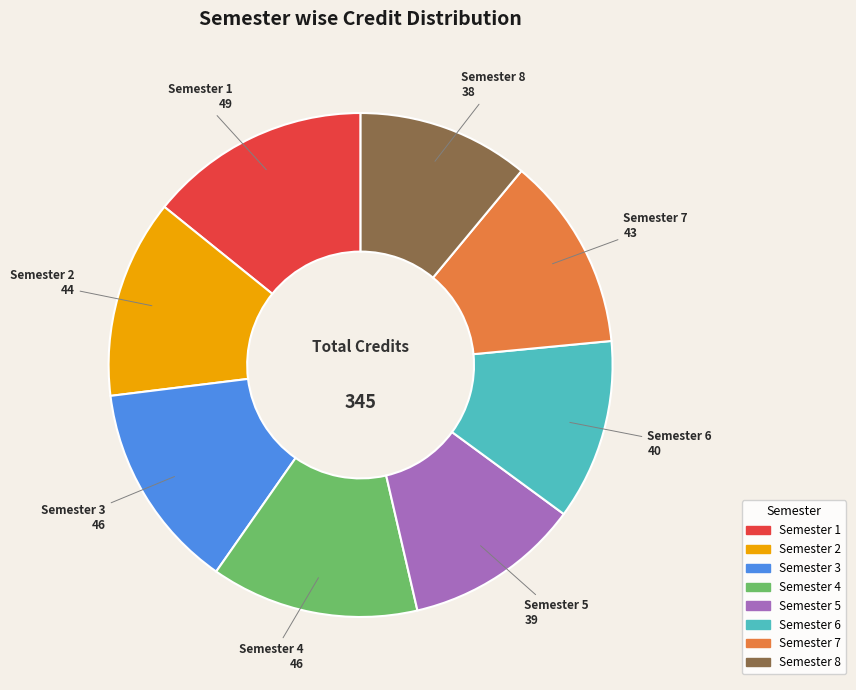

Is the sum of Semester 1 and Semester 7 greater than half?

No